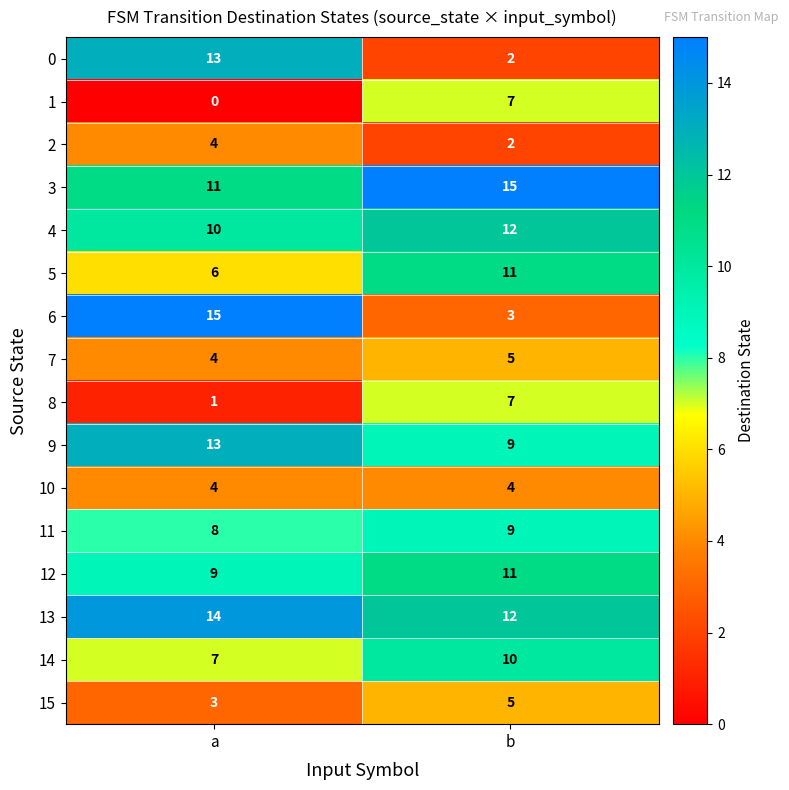

What is the approximate value of 4 at b?

12